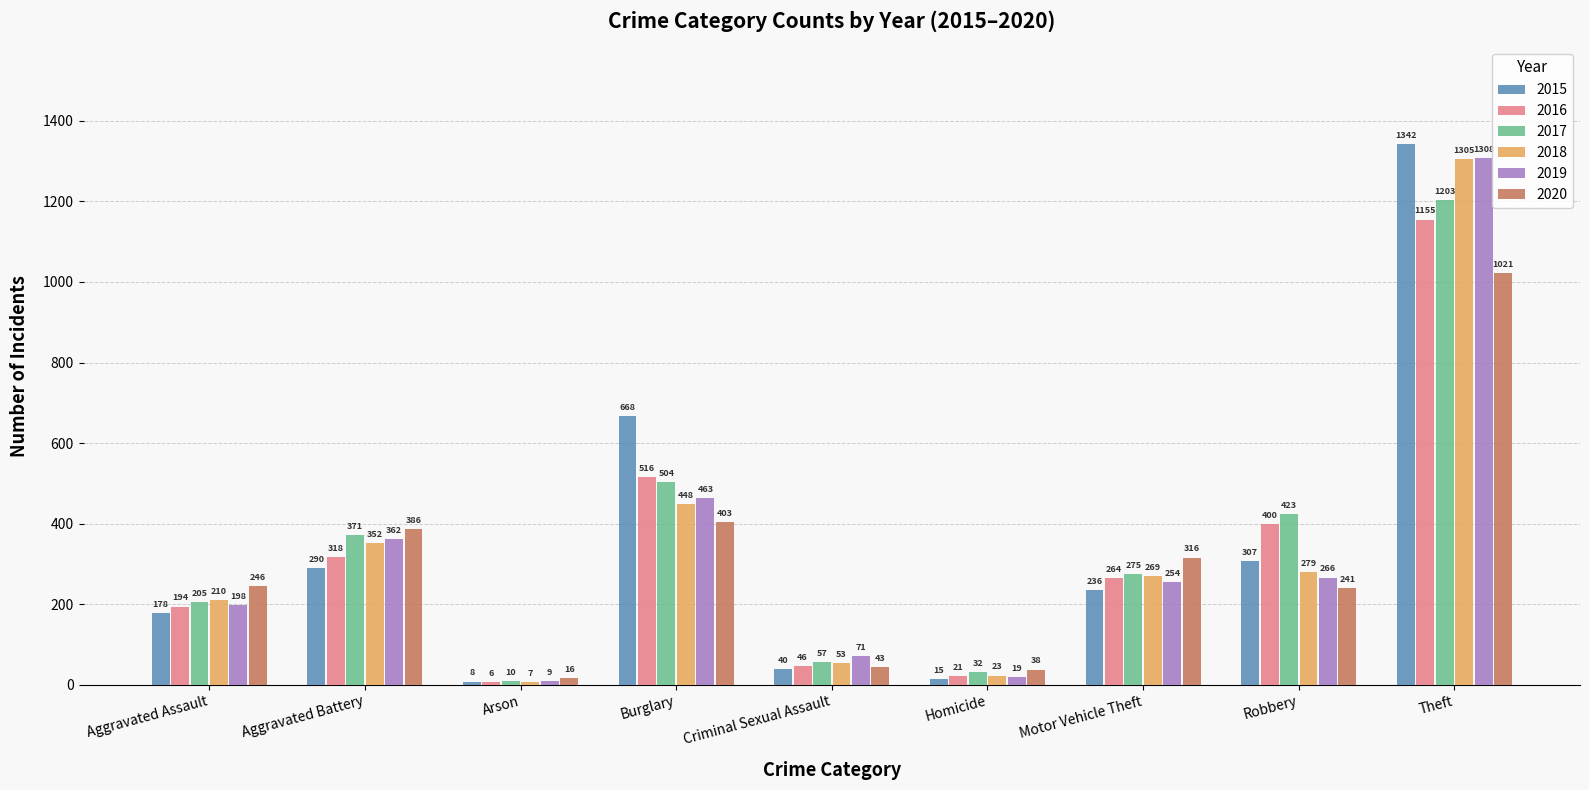

What is the label of the 8th bar from the left?

Robbery